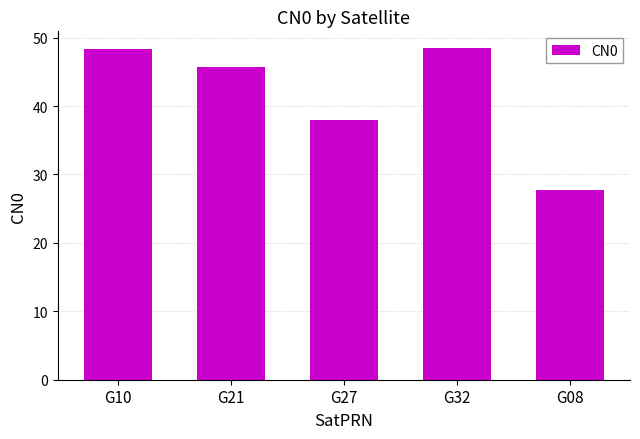

What position from the left is G08?

5